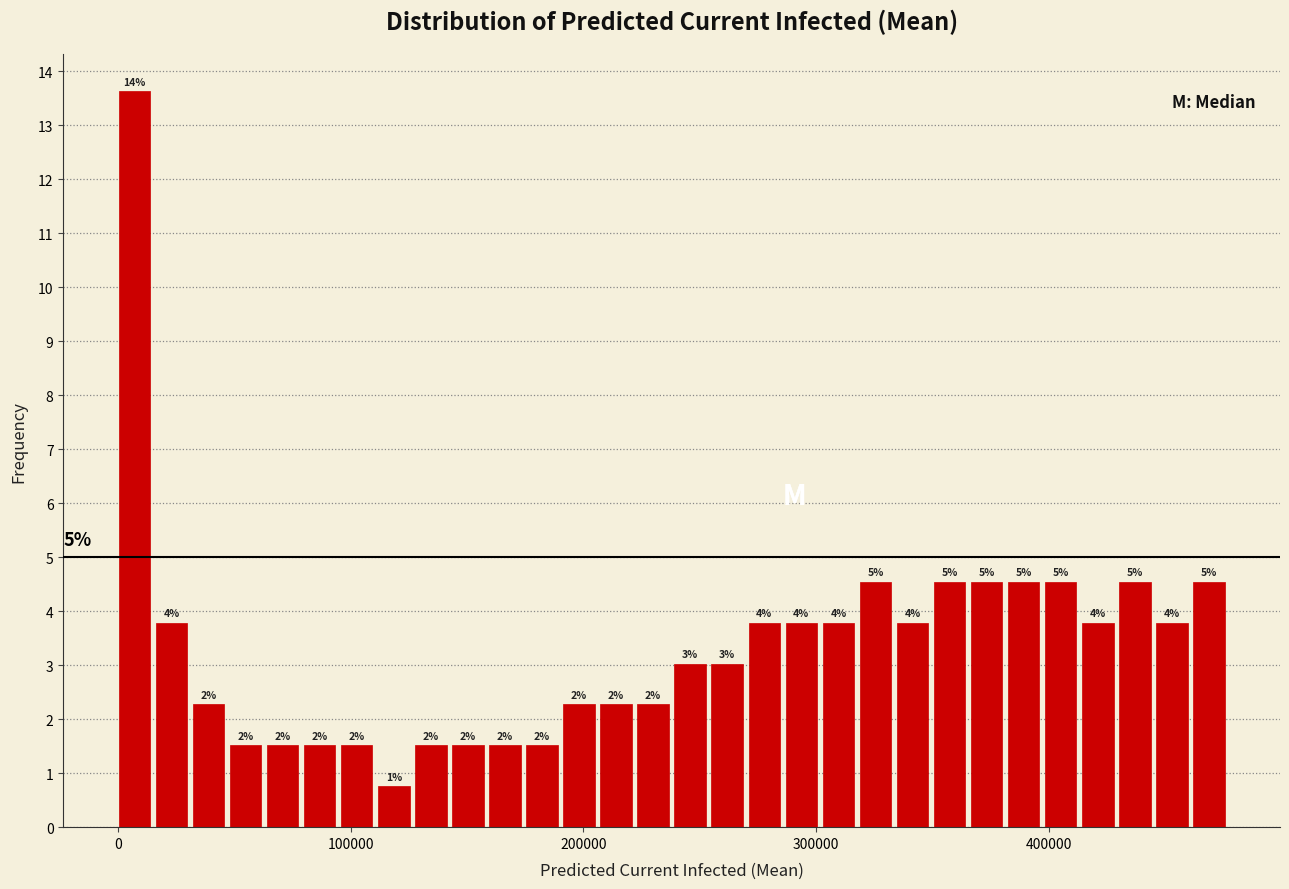

Read against the x-axis, roughly where is the centre of the tallest bar?

10000